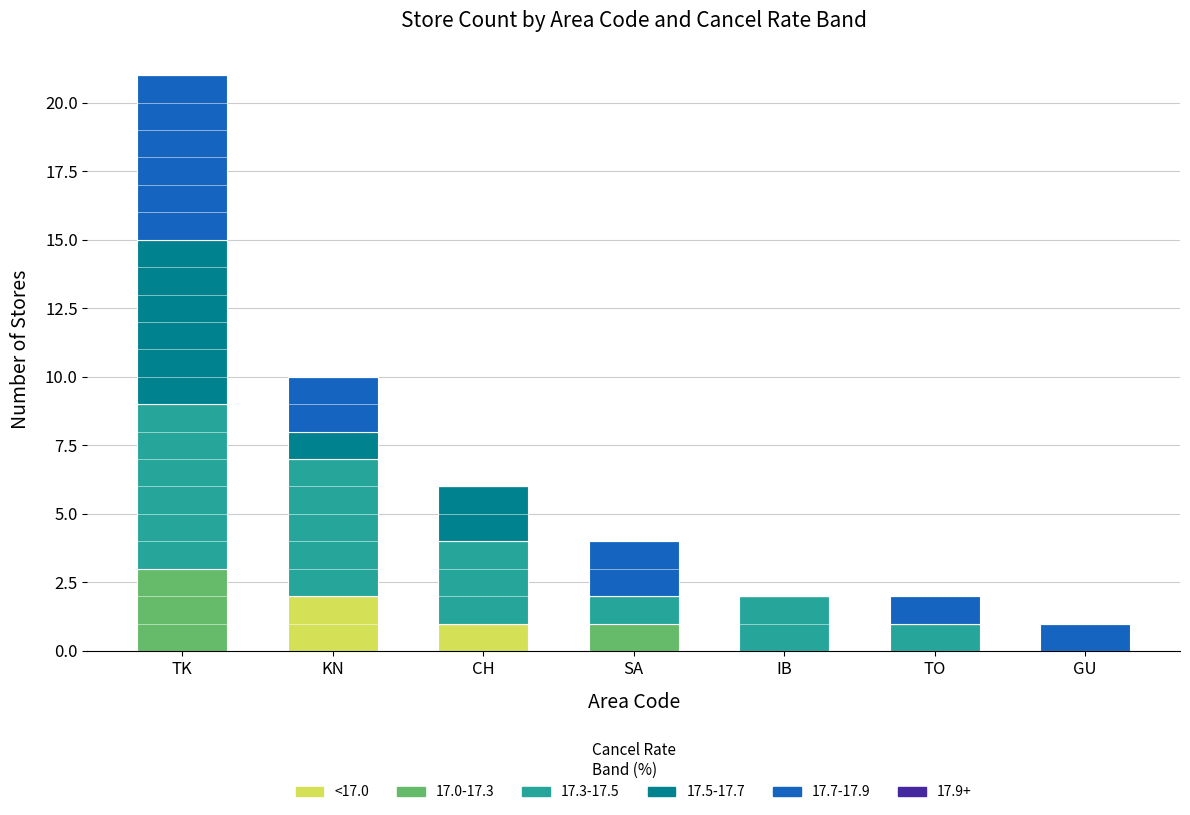

True or false: <17.0 has a value of 1 at GU.

False